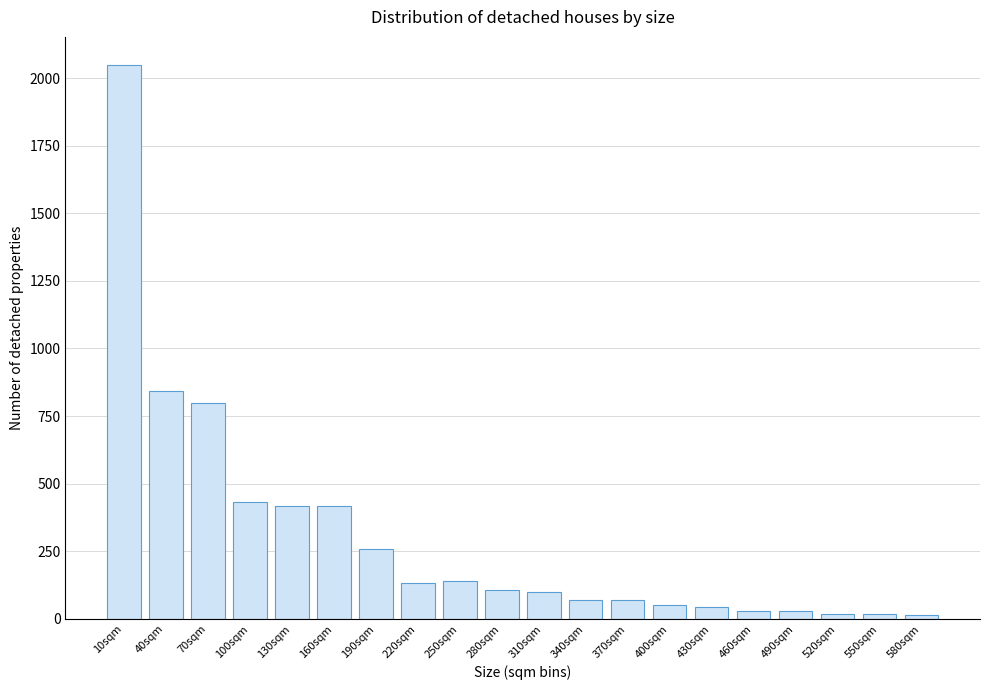

What is the label of the 9th bar from the right?

340sqm